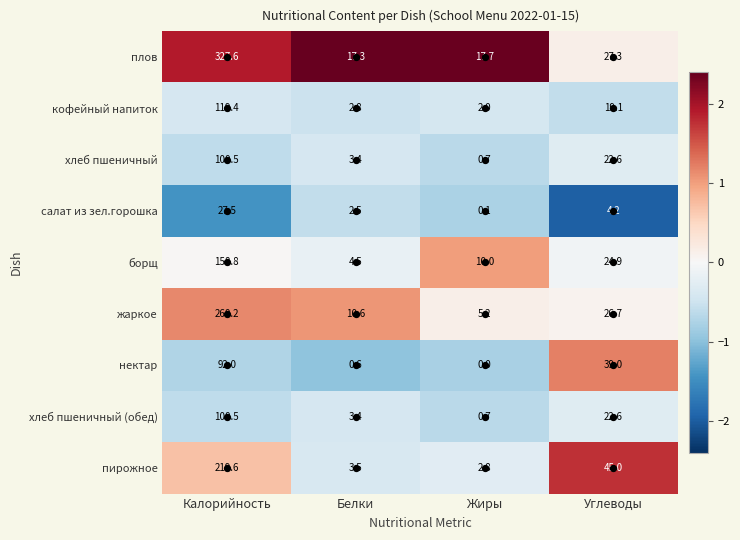

Which category has the lowest value across all series?

Жиры